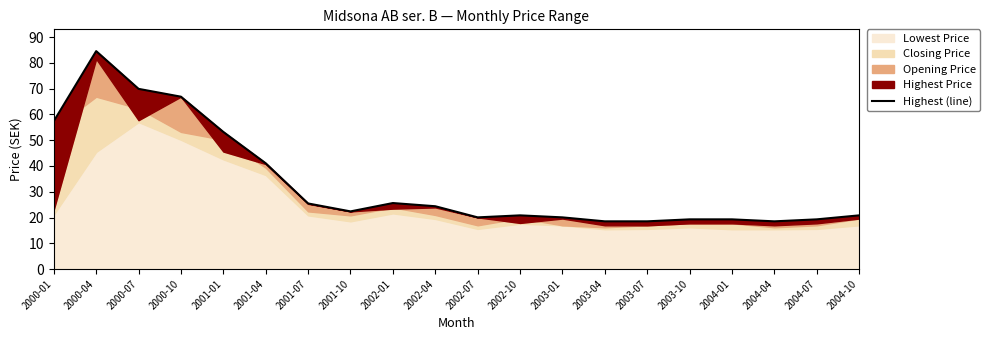

Between 2000-04 and 2004-10, which is larger?

2000-04